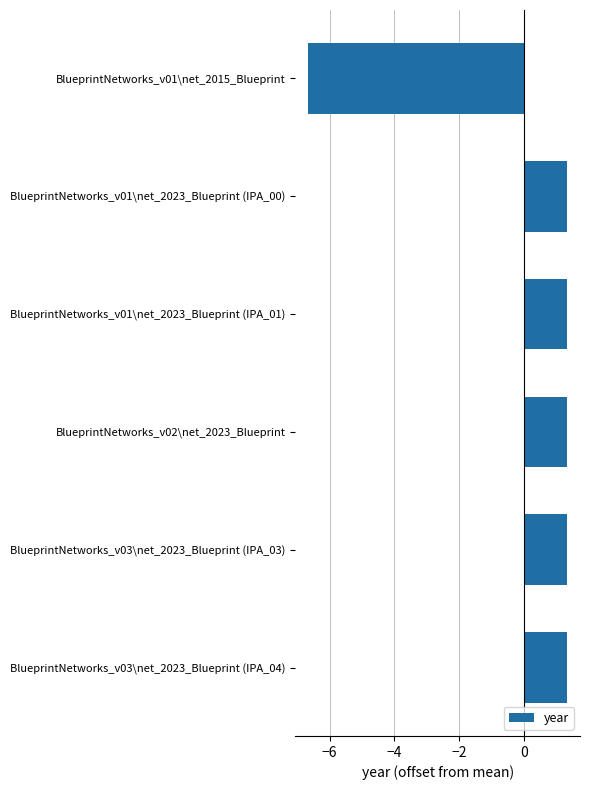

What is the minimum value shown in the chart?

-6.7